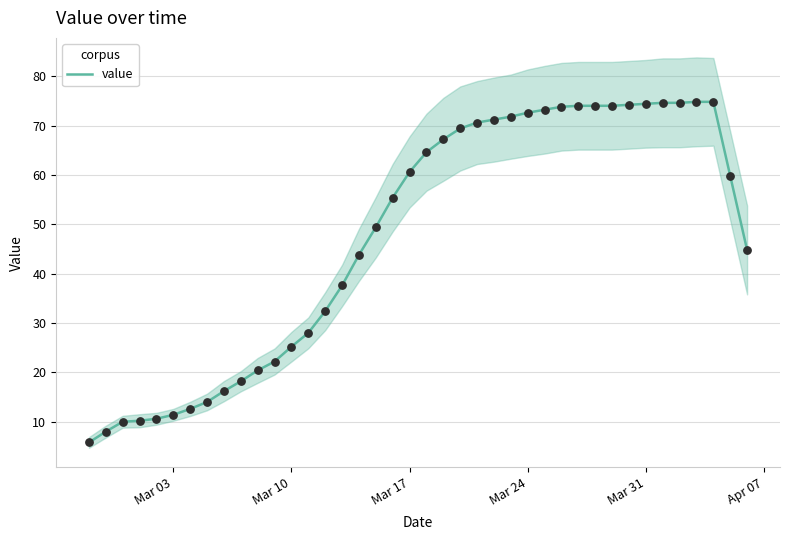

What is the maximum value for value?

74.8